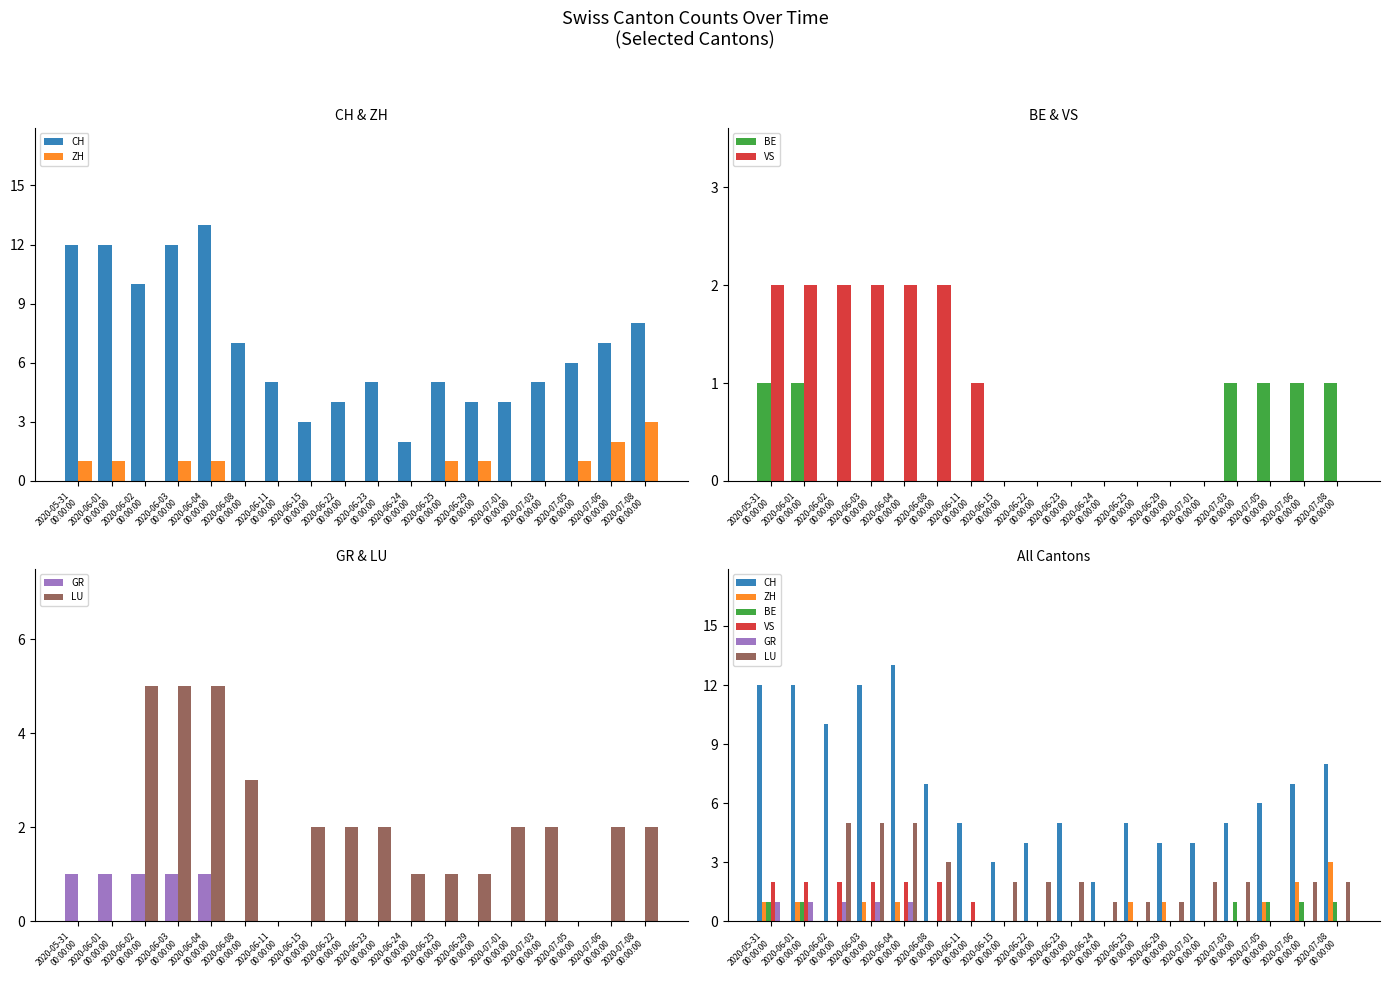

Rank the categories by LU value from lowest to highest.

2020-05-31
00:00:00, 2020-06-01
00:00:00, 2020-06-11
00:00:00, 2020-07-05
00:00:00, 2020-06-24
00:00:00, 2020-06-25
00:00:00, 2020-06-29
00:00:00, 2020-06-15
00:00:00, 2020-06-22
00:00:00, 2020-06-23
00:00:00, 2020-07-01
00:00:00, 2020-07-03
00:00:00, 2020-07-06
00:00:00, 2020-07-08
00:00:00, 2020-06-08
00:00:00, 2020-06-02
00:00:00, 2020-06-03
00:00:00, 2020-06-04
00:00:00